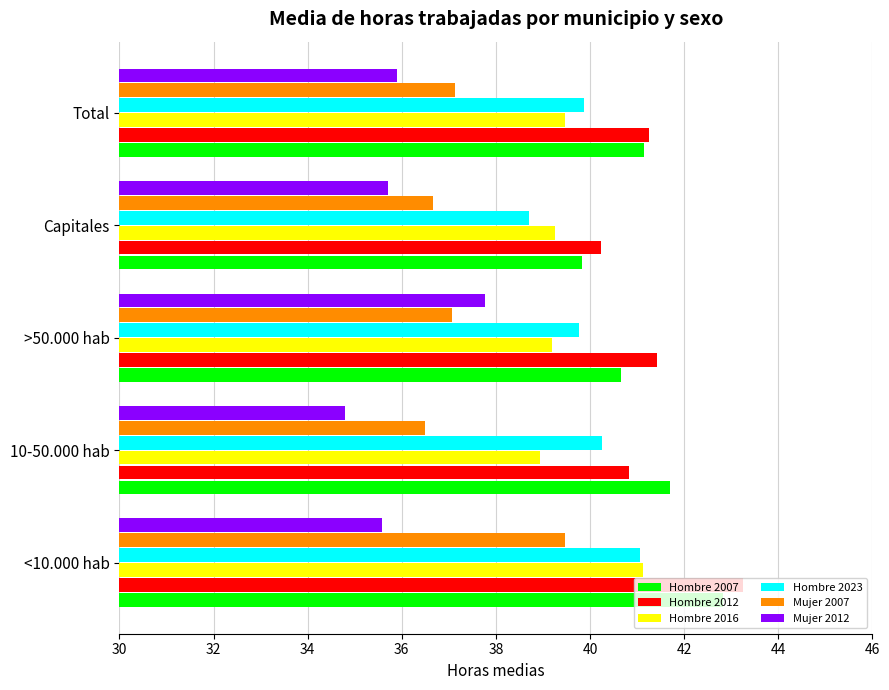

What is the lowest value of the Hombre 2023 series?

38.7